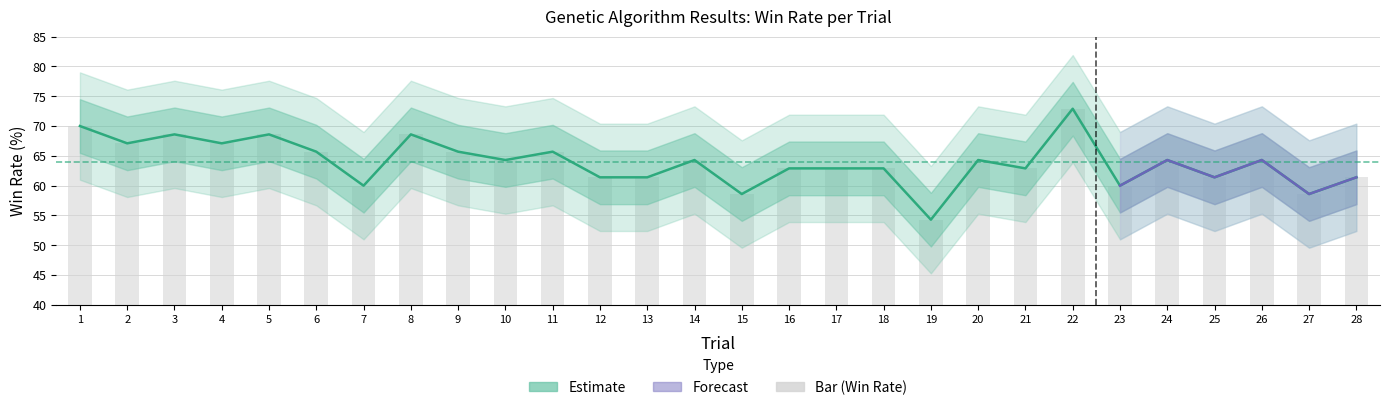

What is the value of the 21st bar from the left?

62.9